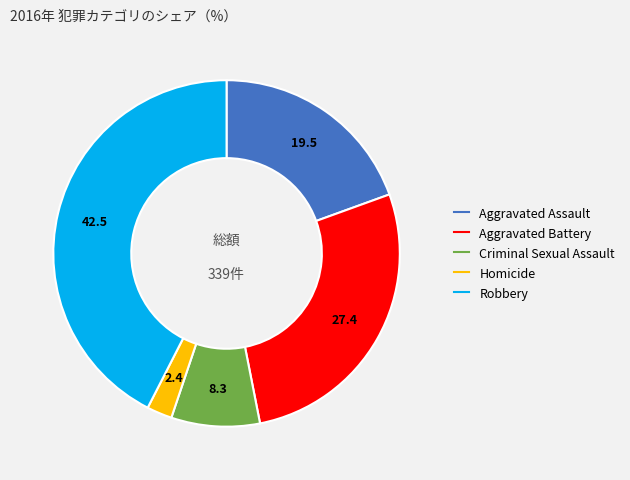

Does Robbery represent more than half of the total?

No